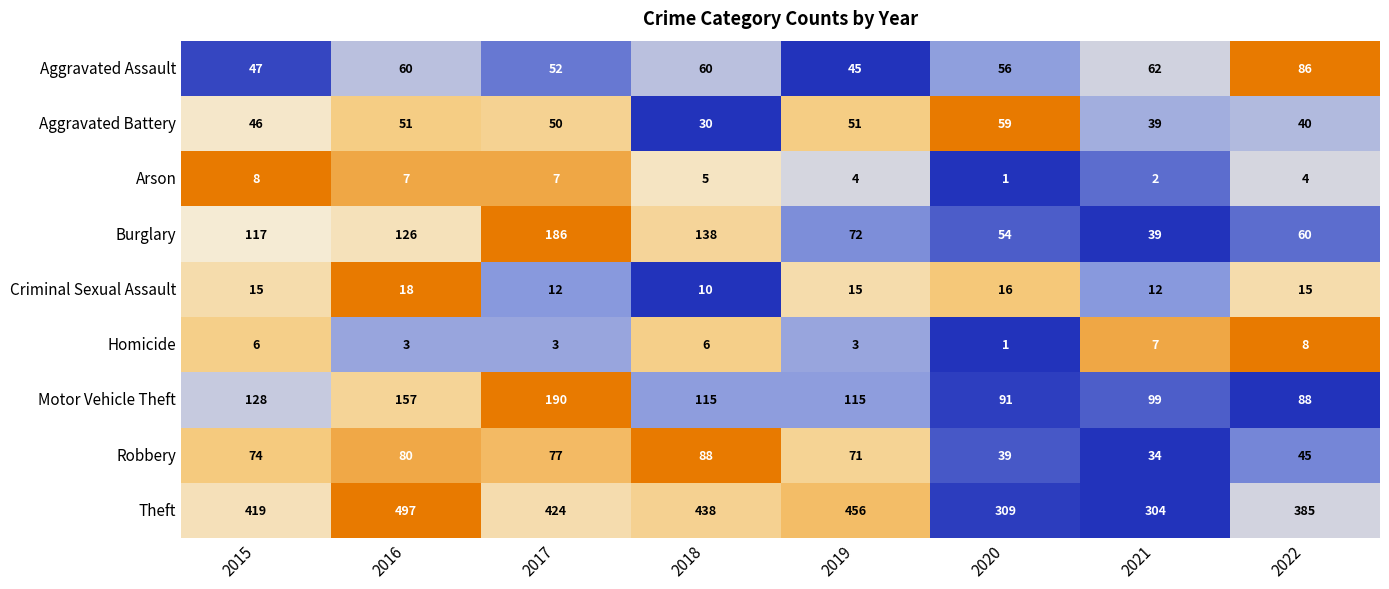

What value does the Aggravated Assault series have at 2017?

52